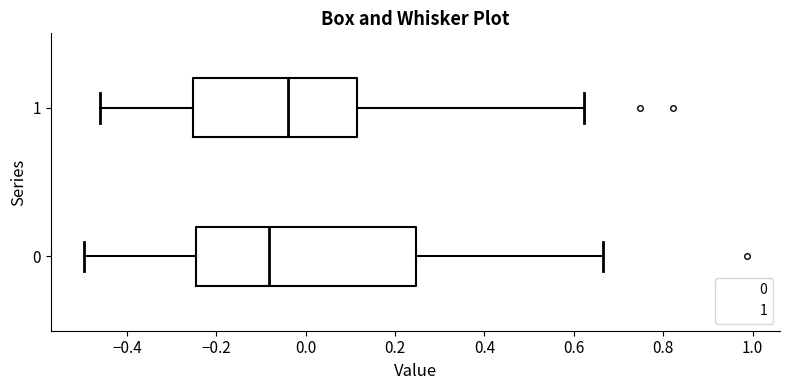

Reading bottom to top, read every box against the x-axis: the position of its median line, the range the box covers, and the ends of its whiskers. The values are not printed on the chart, so give them approximately, as read against the axis.

0: median -0.08, box -0.24 to 0.24, whiskers -0.50 to 0.66
1: median -0.04, box -0.26 to 0.12, whiskers -0.46 to 0.62